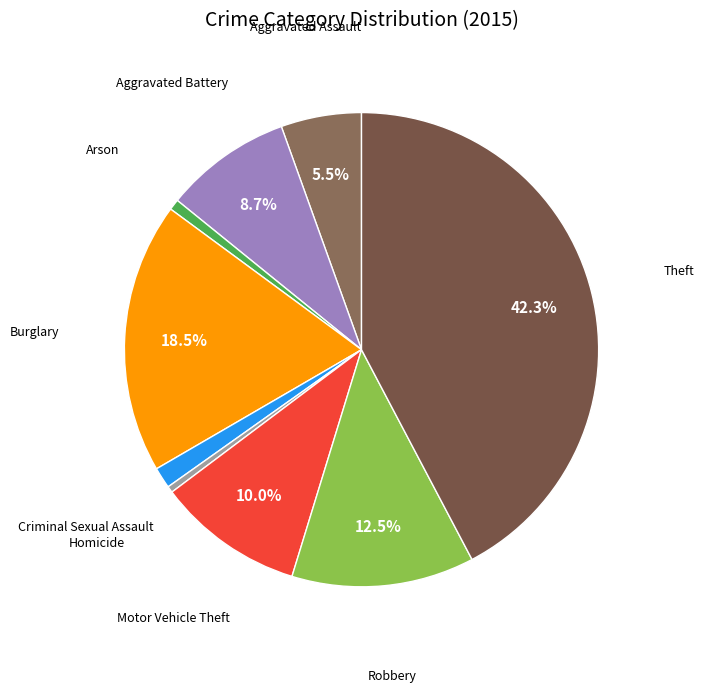

Does any single category account for the majority?

No